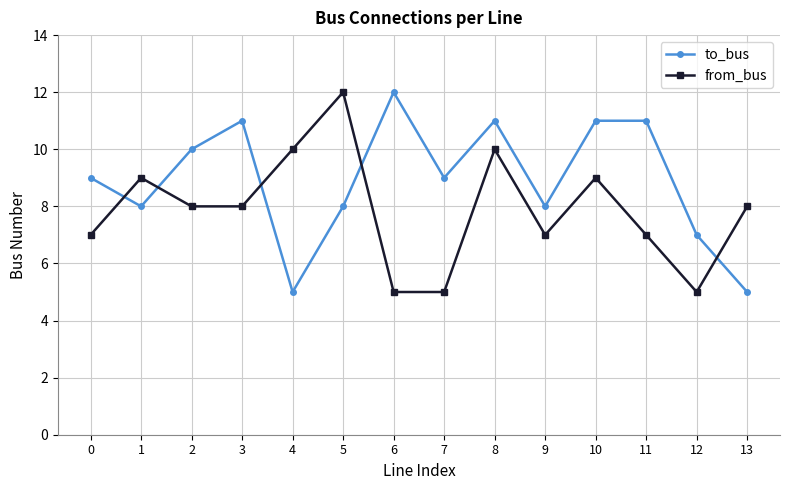

How many to_bus values are between 8 and 11?

10